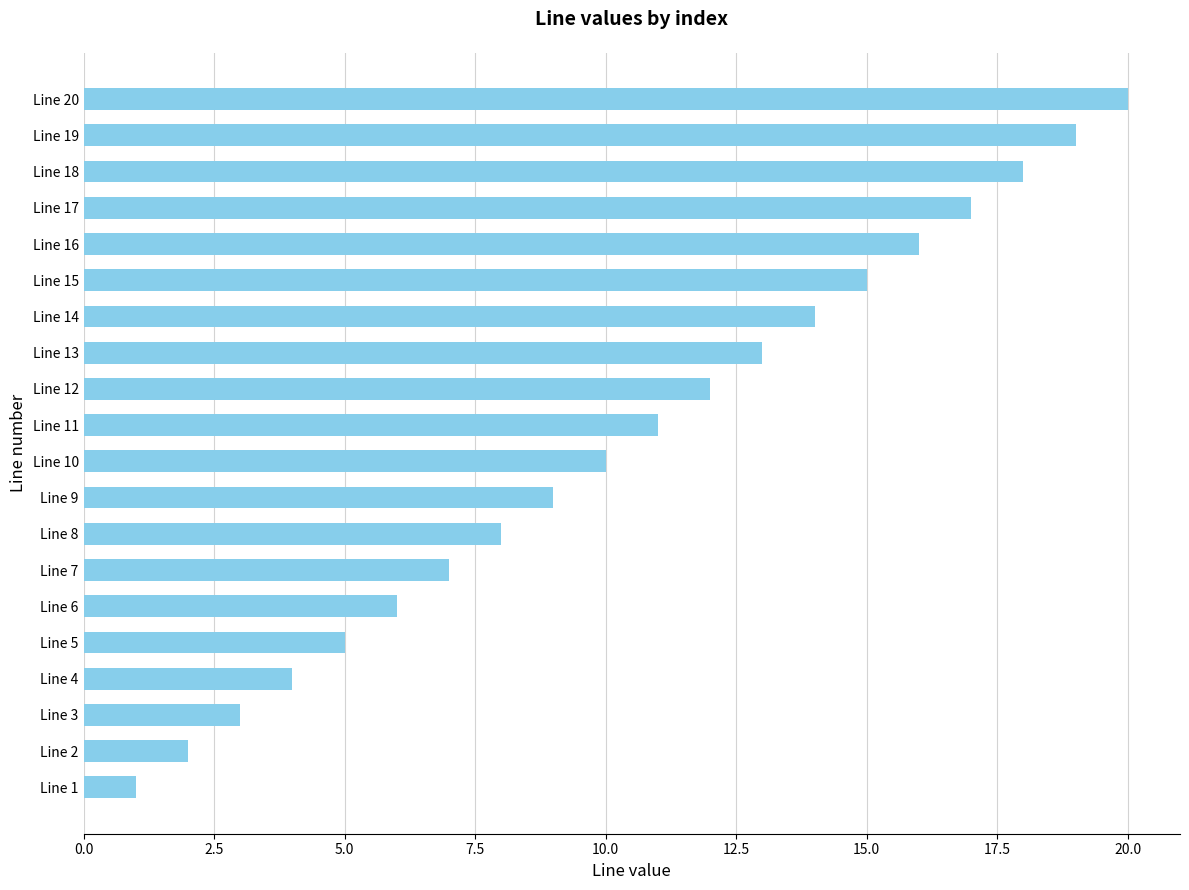

How many distinct data groups are displayed?

1